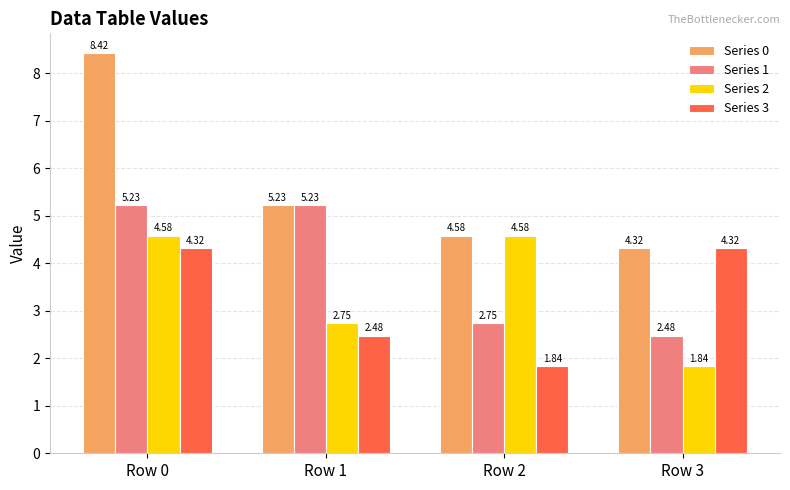

The value of Series 3 at Row 1 is 3.3. True or false?

False